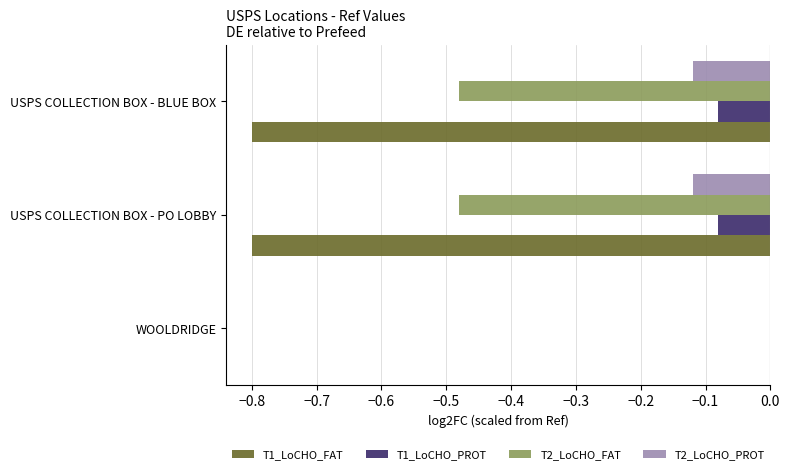

At which label does T1_LoCHO_PROT reach its peak?

WOOLDRIDGE